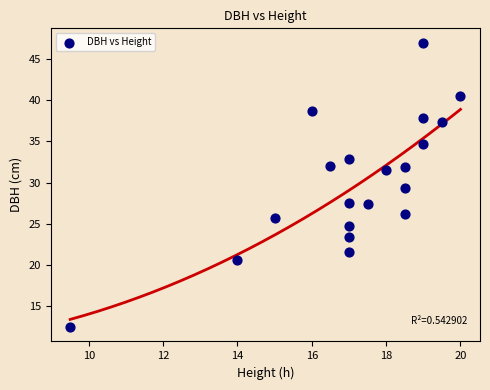

What is the range of X values (max minus min)?

10.5